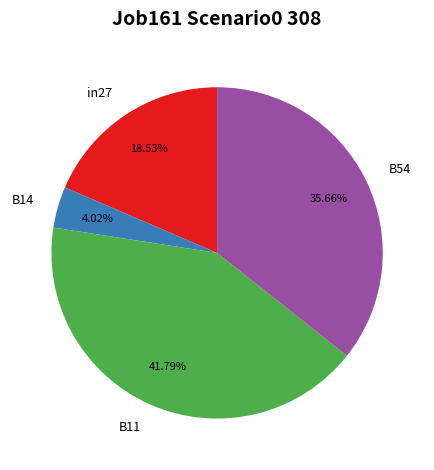

To the nearest percent, what portion does B11 represent?

42%